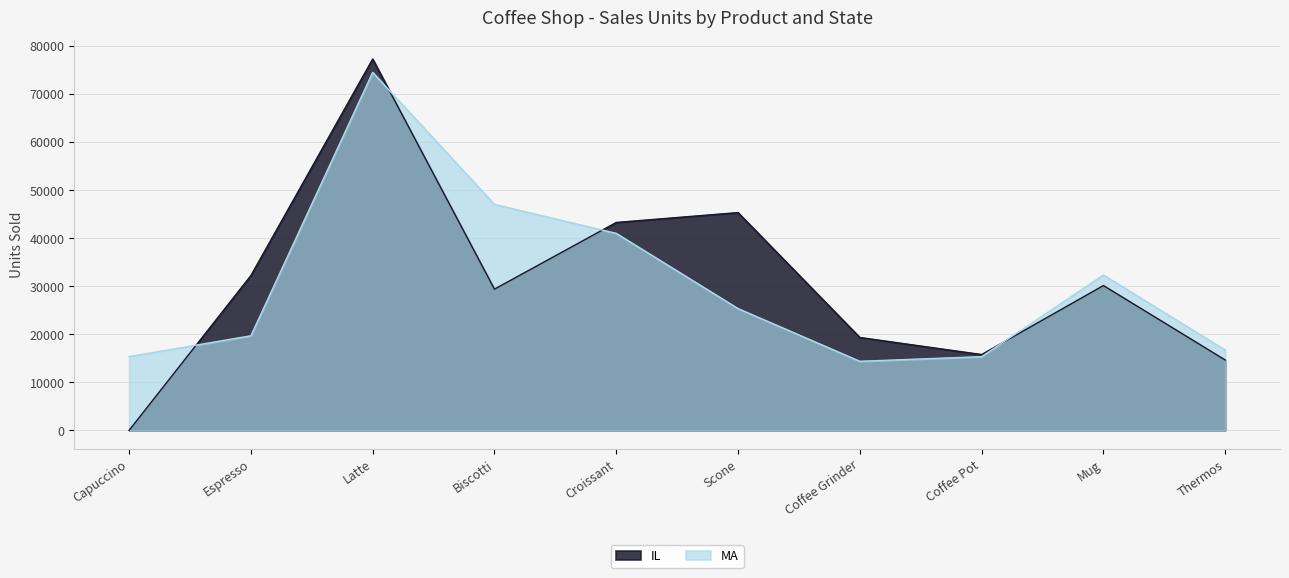

Read the MA value at Thermos, to the nearest 100.

16700